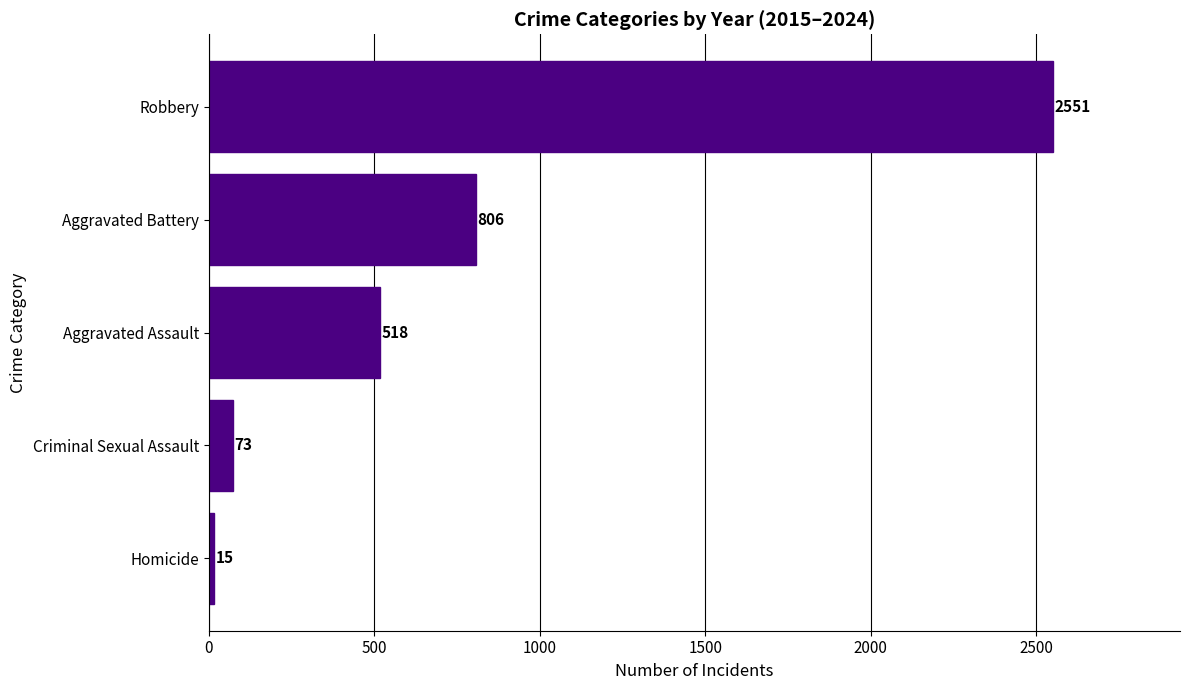

What is the minimum value shown in the chart?

15